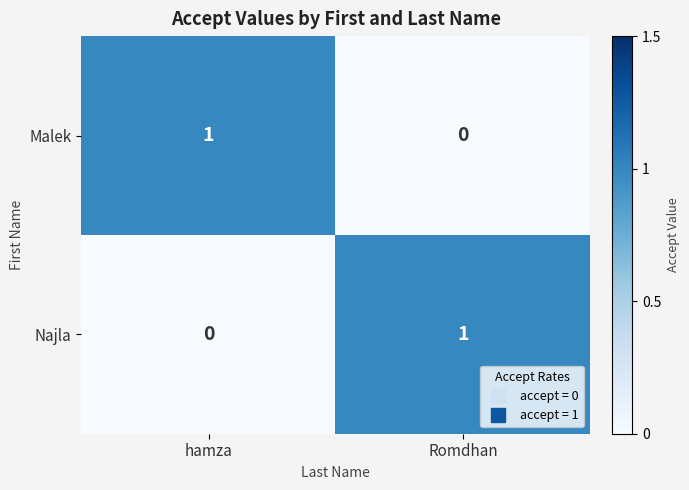

At how many categories does at least one series exceed 0?

2